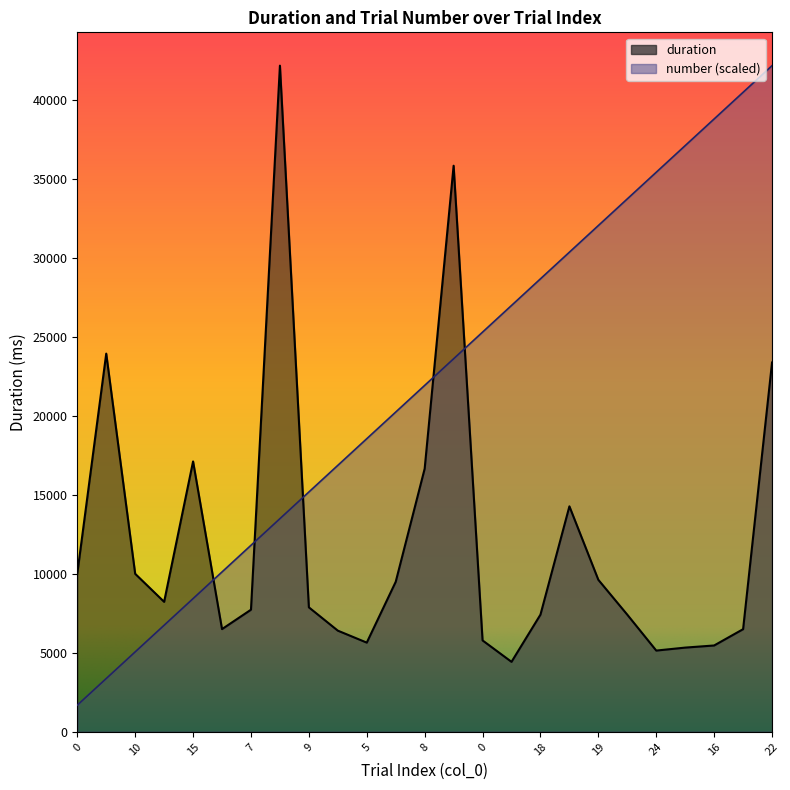

What is the label of the 2nd point from the left?

2